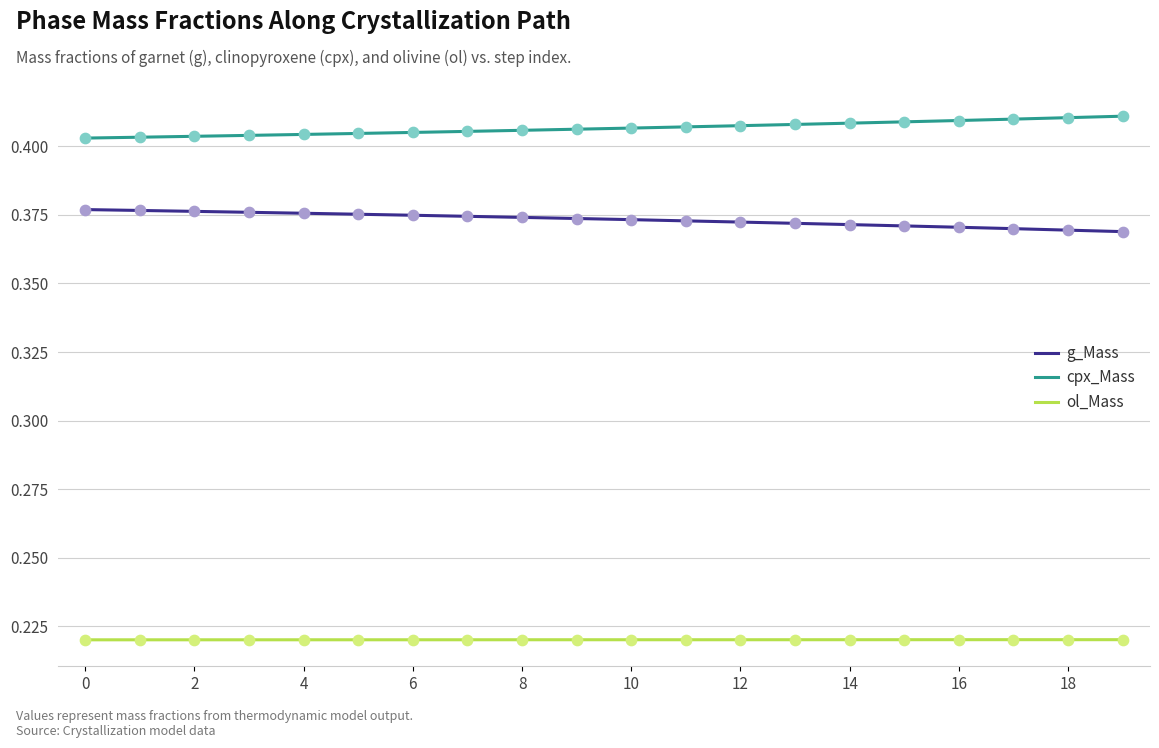

What are all the series names shown in the legend?

g_Mass, cpx_Mass, ol_Mass